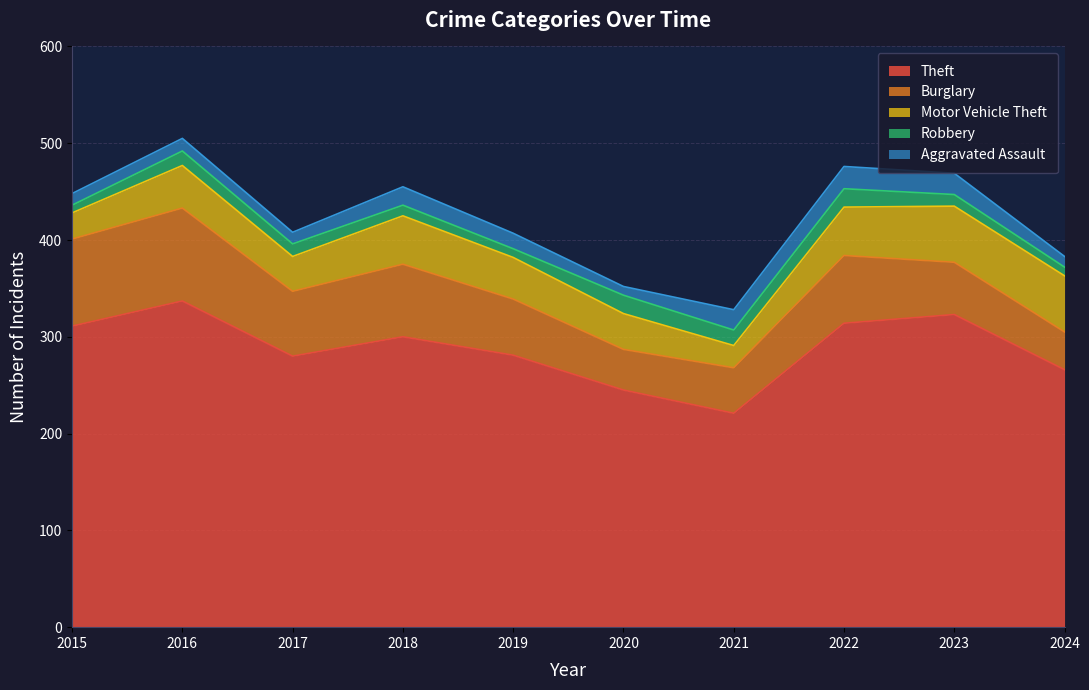

Reading left to right, what are all the values shown in this chart?

Theft: 311	337	280	300	281	245	221	314	323	266
Burglary: 90	96	67	75	58	42	47	70	54	39
Motor Vehicle Theft: 27	44	36	50	43	37	23	50	58	58
Robbery: 8	15	13	11	9	19	16	19	12	9
Aggravated Assault: 12	13	12	19	16	9	21	23	22	11